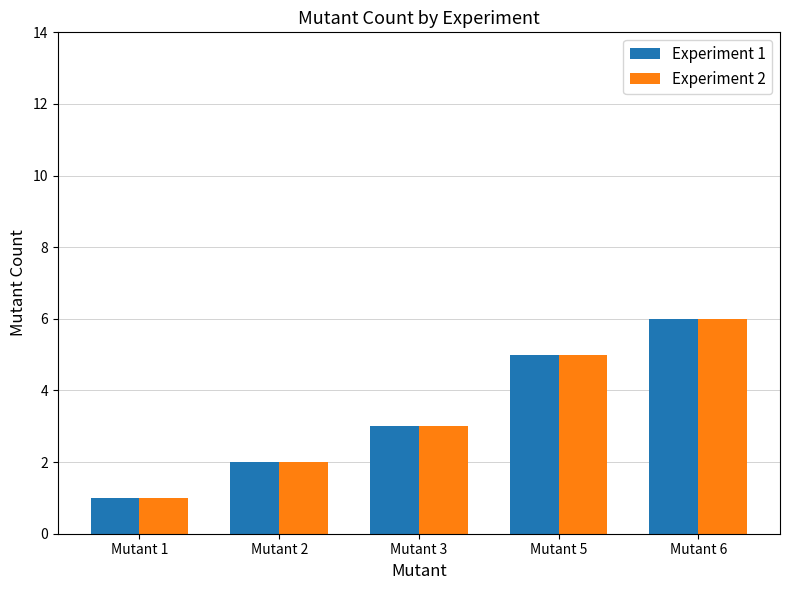

At which label is Experiment 1 closest to 3?

Mutant 3